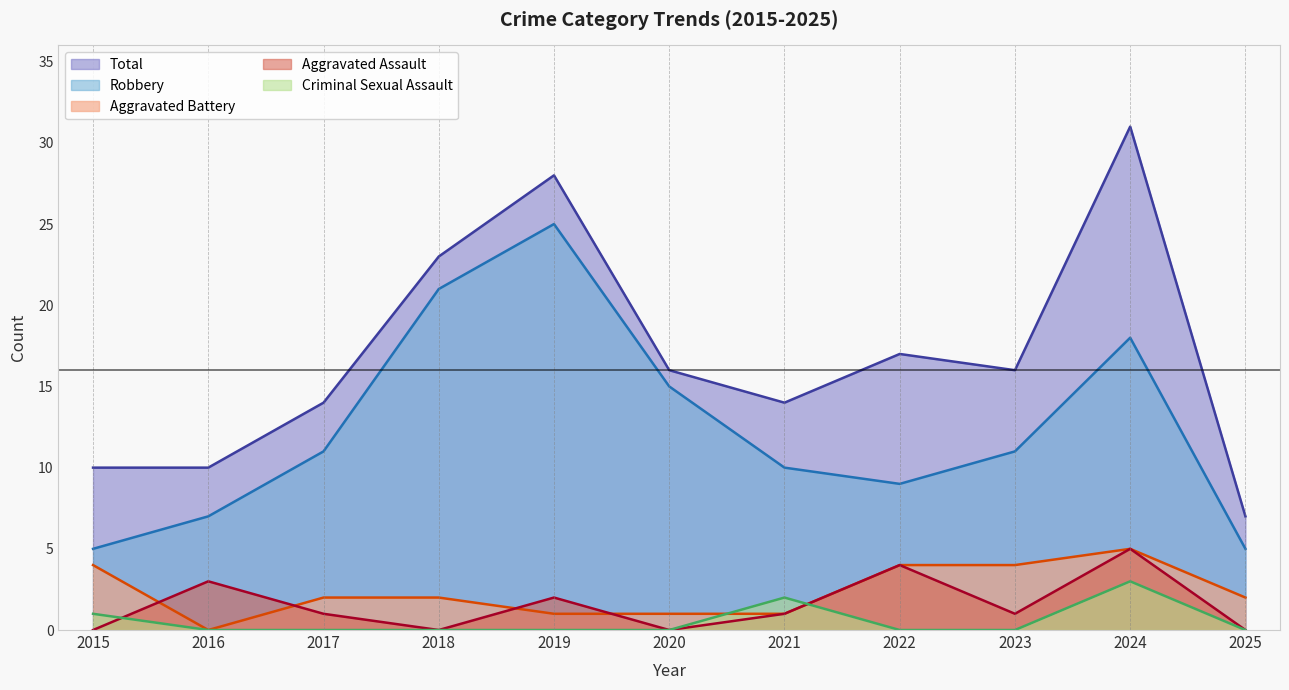

Reading left to right, list all the values displayed in this chart.

Aggravated Assault: 0	3	1	0	2	0	1	4	1	5	0
Aggravated Battery: 4	0	2	2	1	1	1	4	4	5	2
Criminal Sexual Assault: 1	0	0	0	0	0	2	0	0	3	0
Robbery: 5	7	11	21	25	15	10	9	11	18	5
Total: 10	10	14	23	28	16	14	17	16	31	7